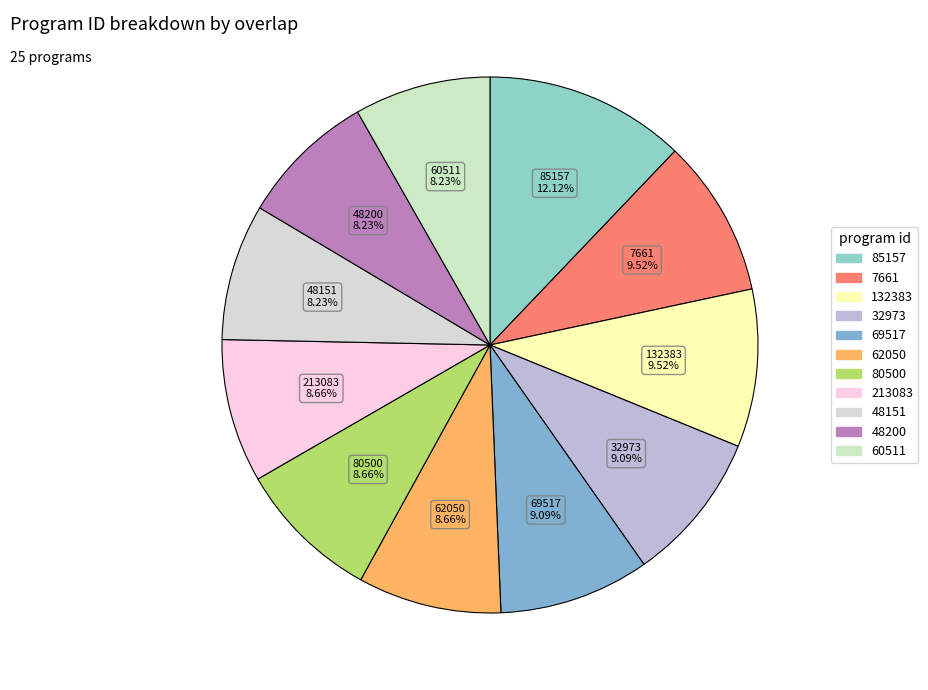

Which category has the biggest portion of the pie?

85157